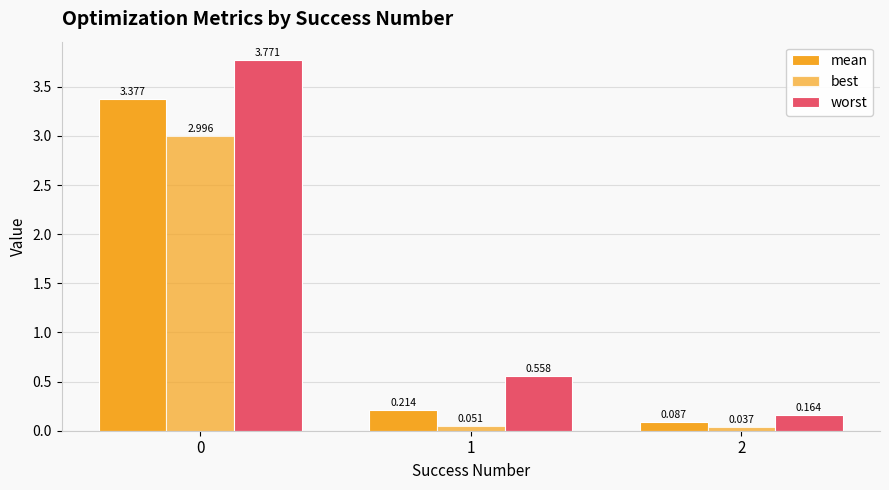

Does the chart contain any negative values?

No